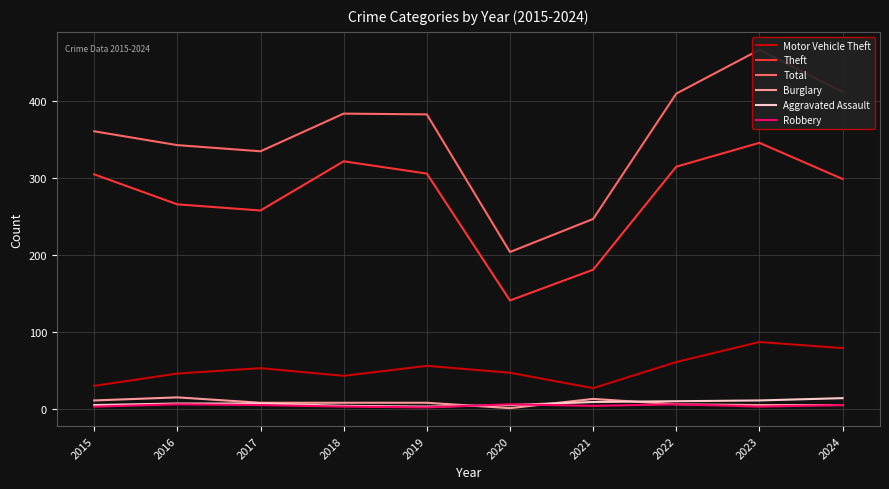

What is the highest value of the Aggravated Assault series?

14